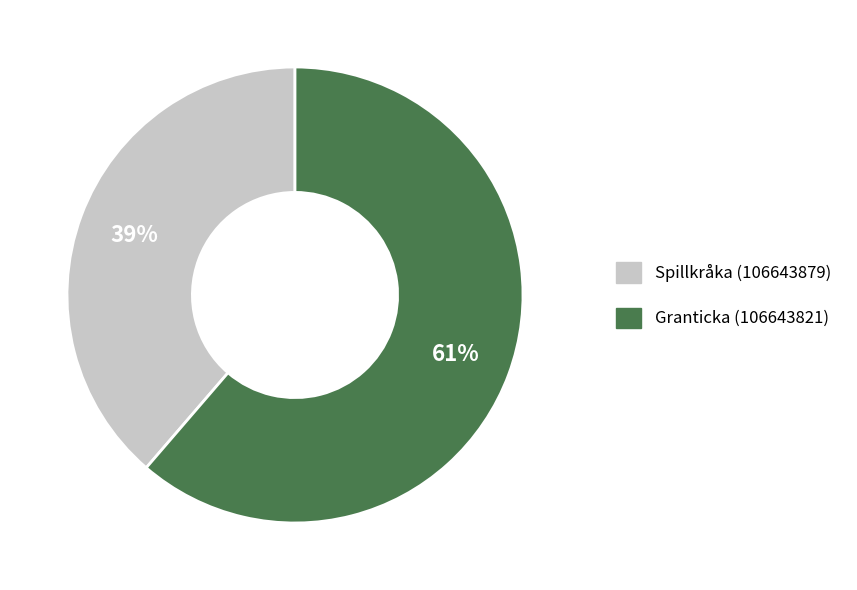

What is the ratio of the value at Spillkråka (106643879) to the value at Granticka (106643821)?

0.6